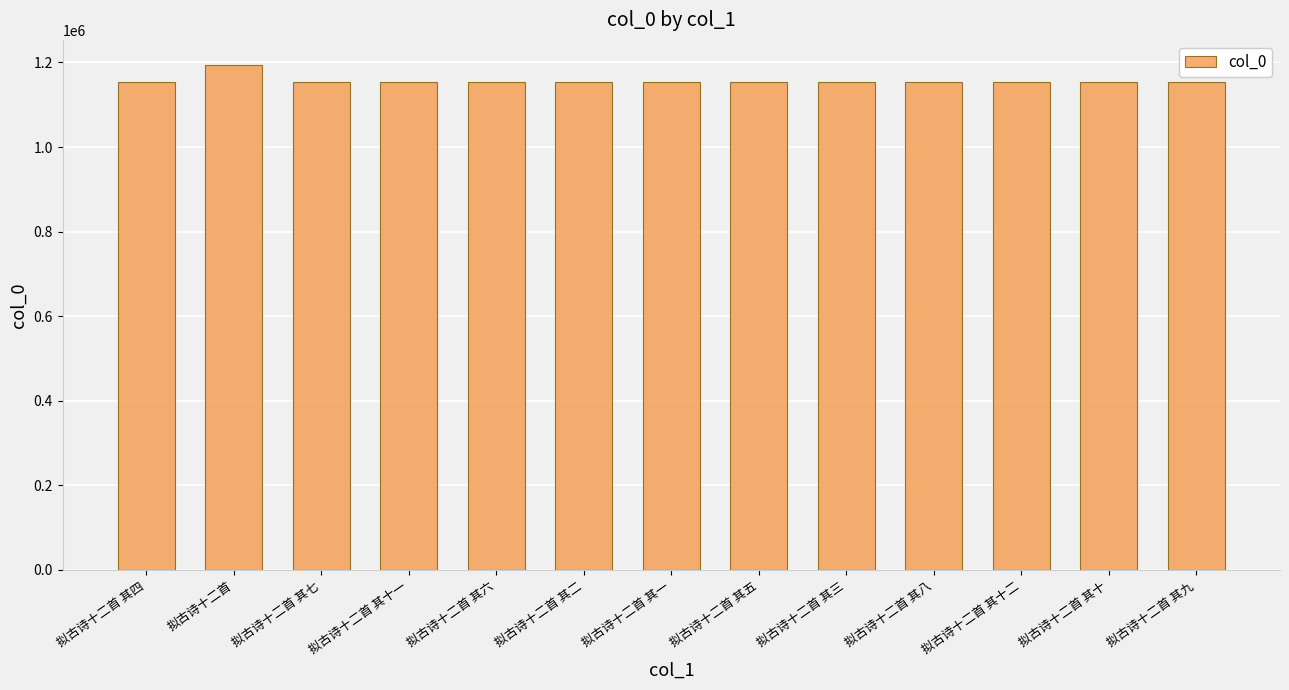

Read the value at 拟古诗十二首 其一, to the nearest 10.

1152930